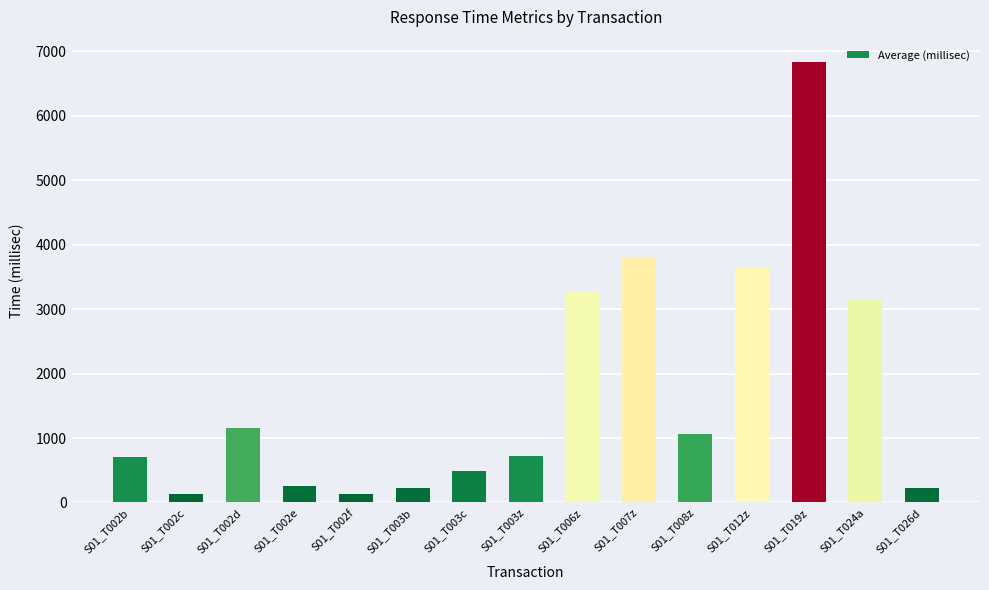

The value at S01_T002d is 472. True or false?

False